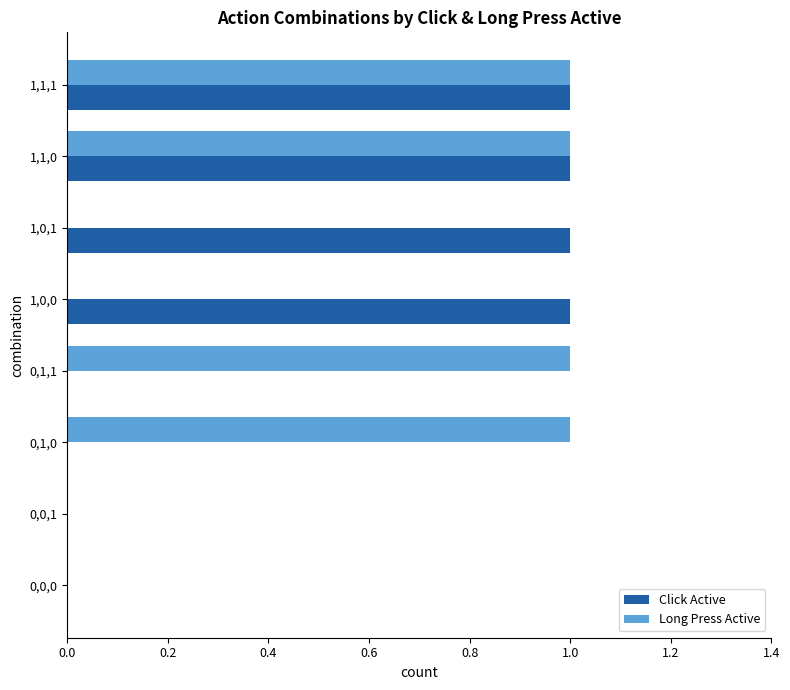

Count the number of categories in the chart.

8